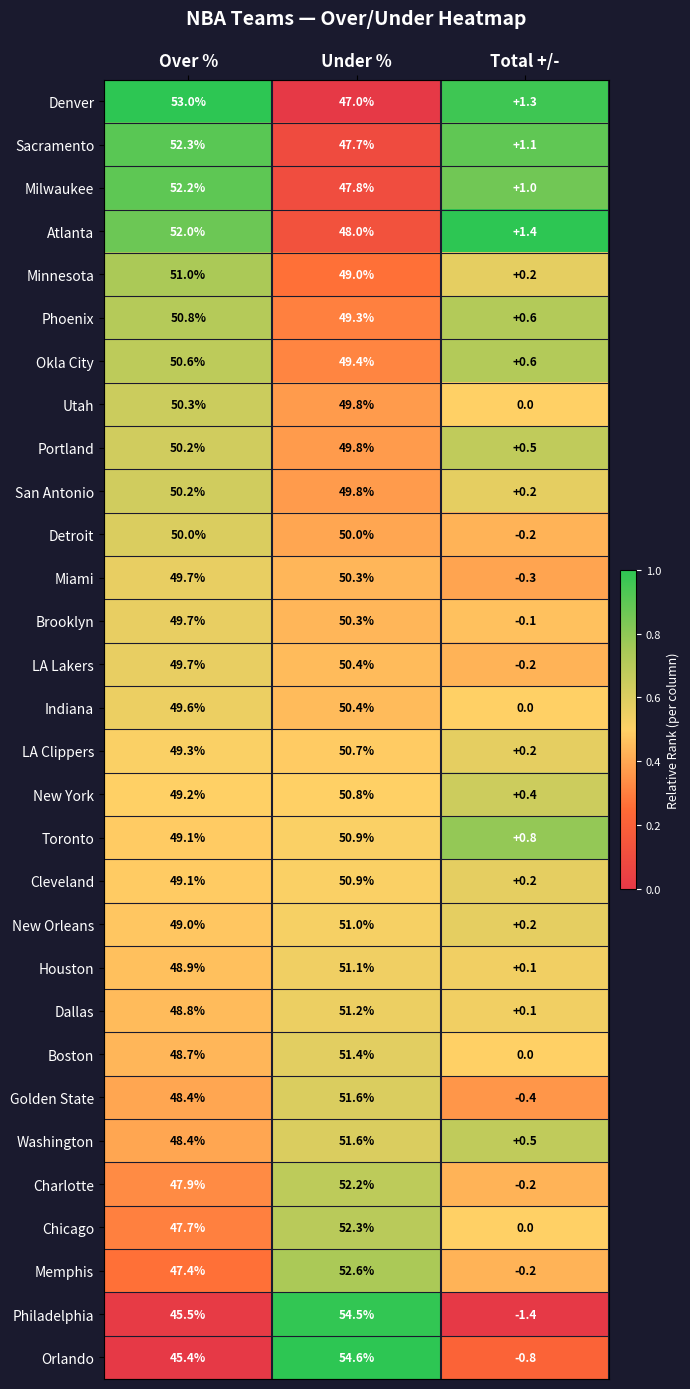

At how many categories does at least one series exceed 0?

3